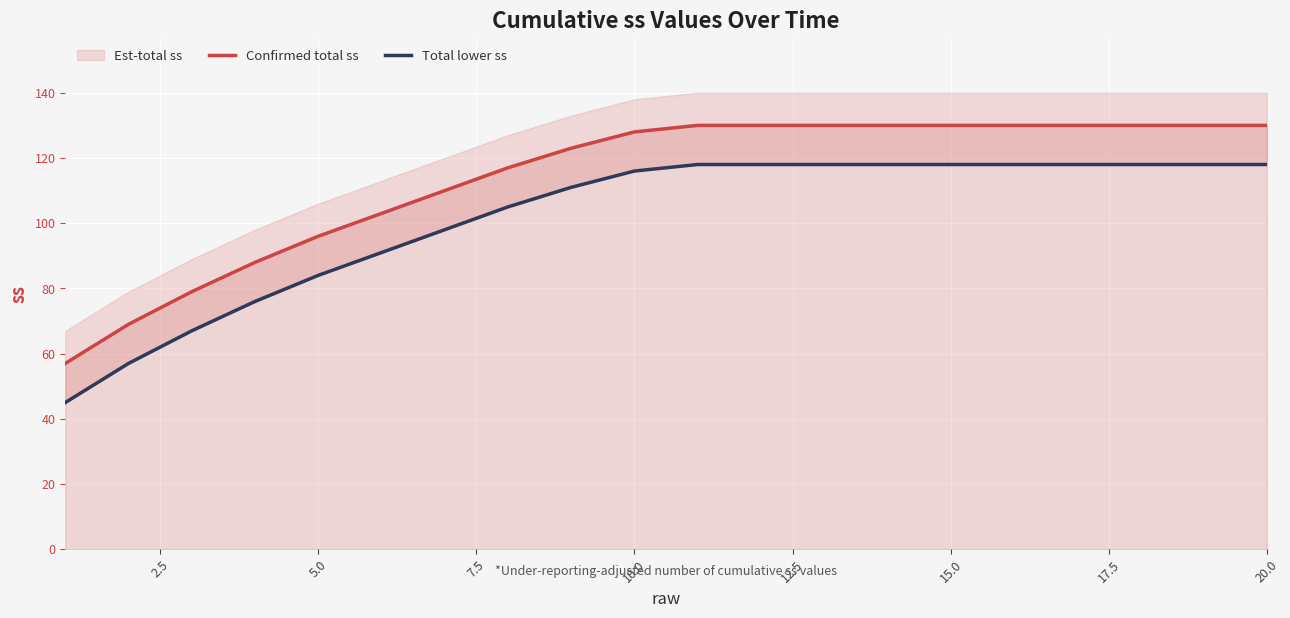

At which label is Confirmed total ss closest to 93?

5.0